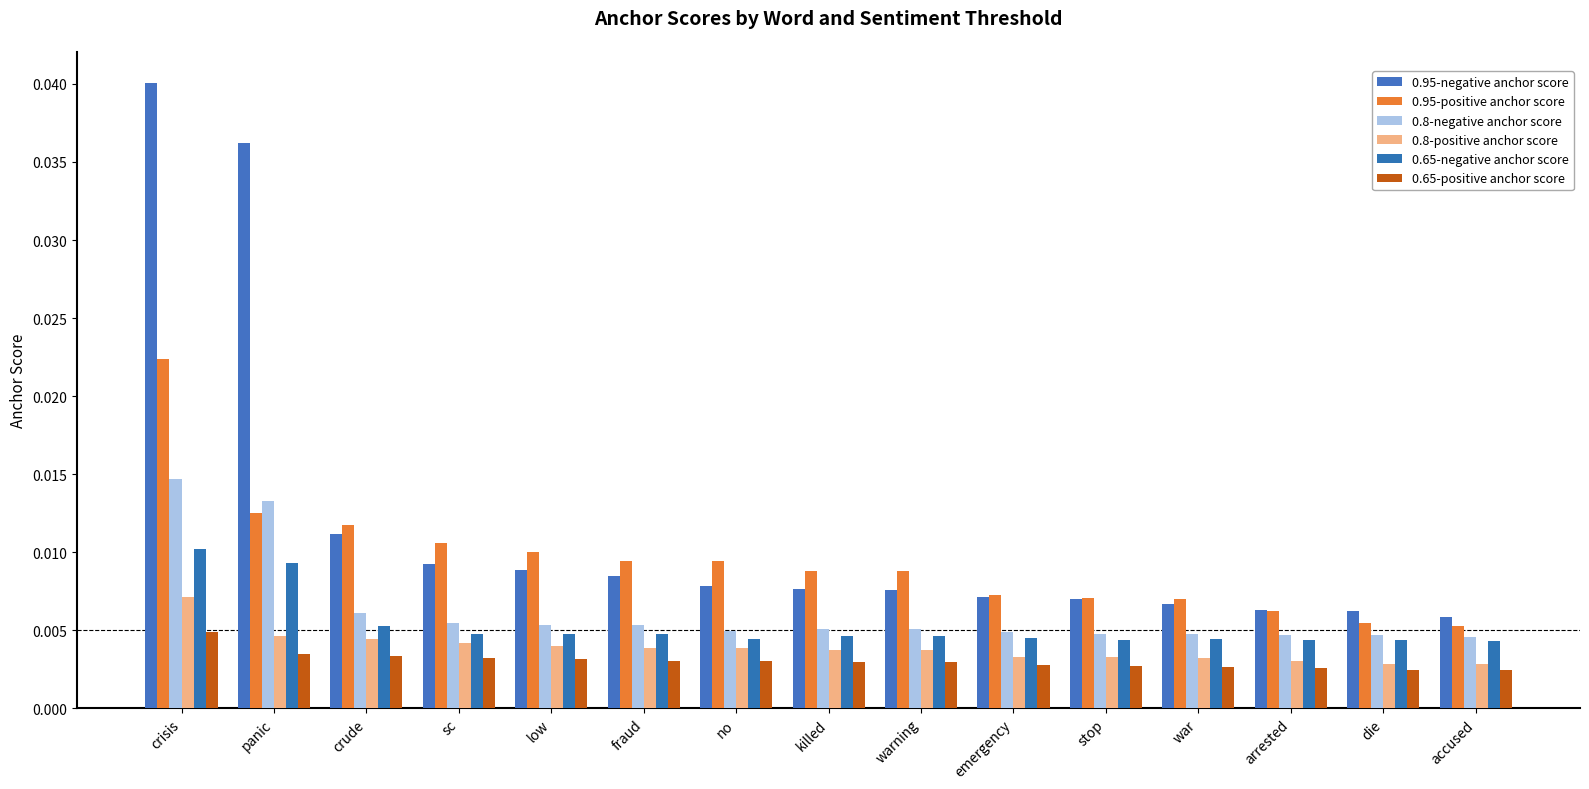

How many categories are shown in the chart?

15